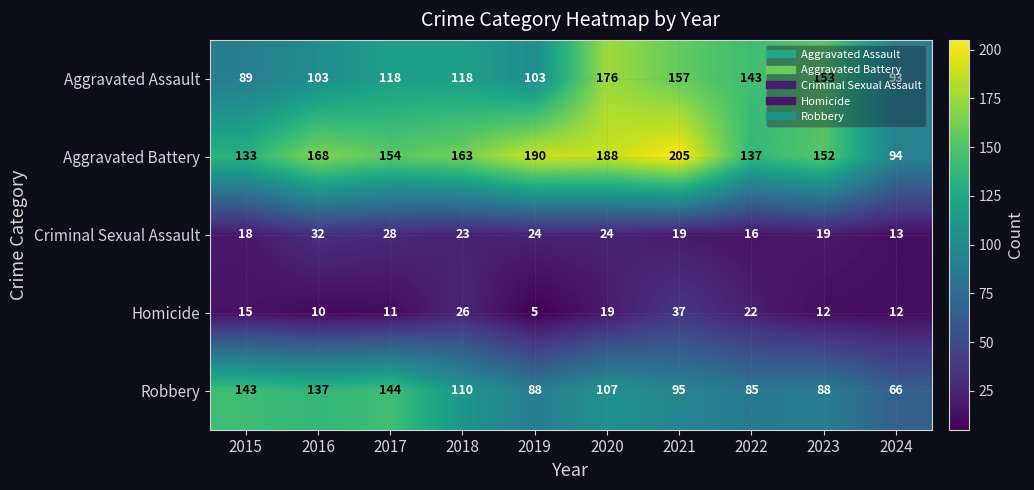

What is the average value of the Homicide series?

17